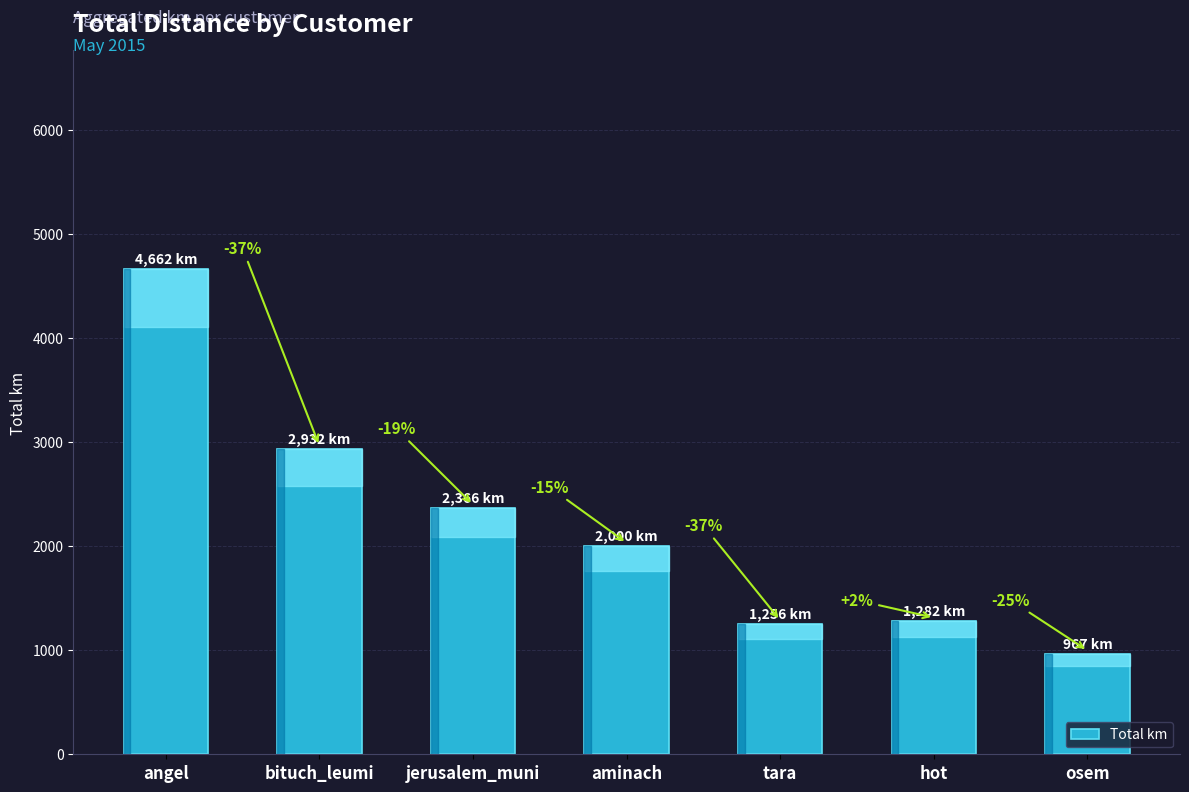

Rank the categories by value from highest to lowest.

angel, bituch_leumi, jerusalem_muni, aminach, hot, tara, osem